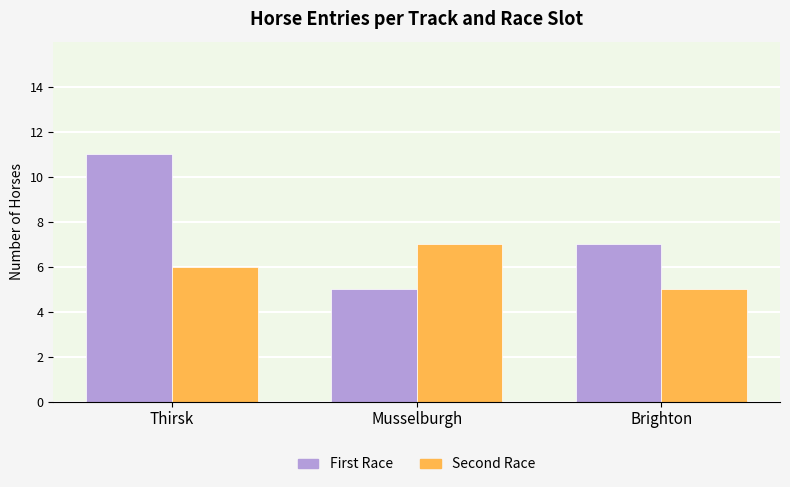

What is the label of the 1st bar from the left?

Thirsk